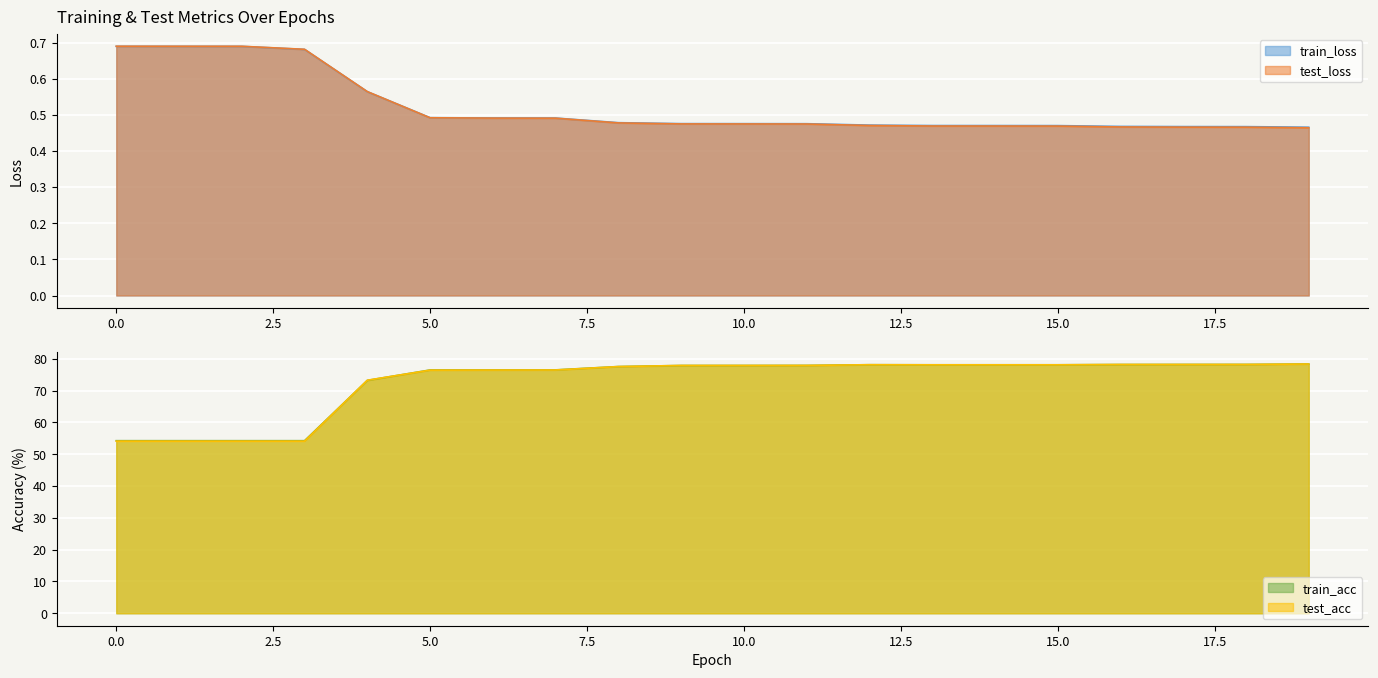

Between 6 and 15, which series saw the biggest shift?

test_acc